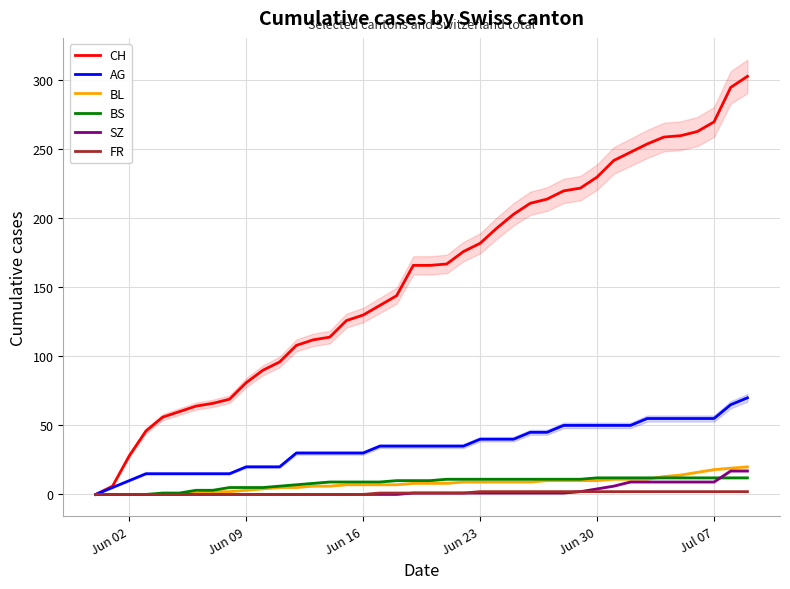

True or false: FR has more than 2 interior local peaks.

False